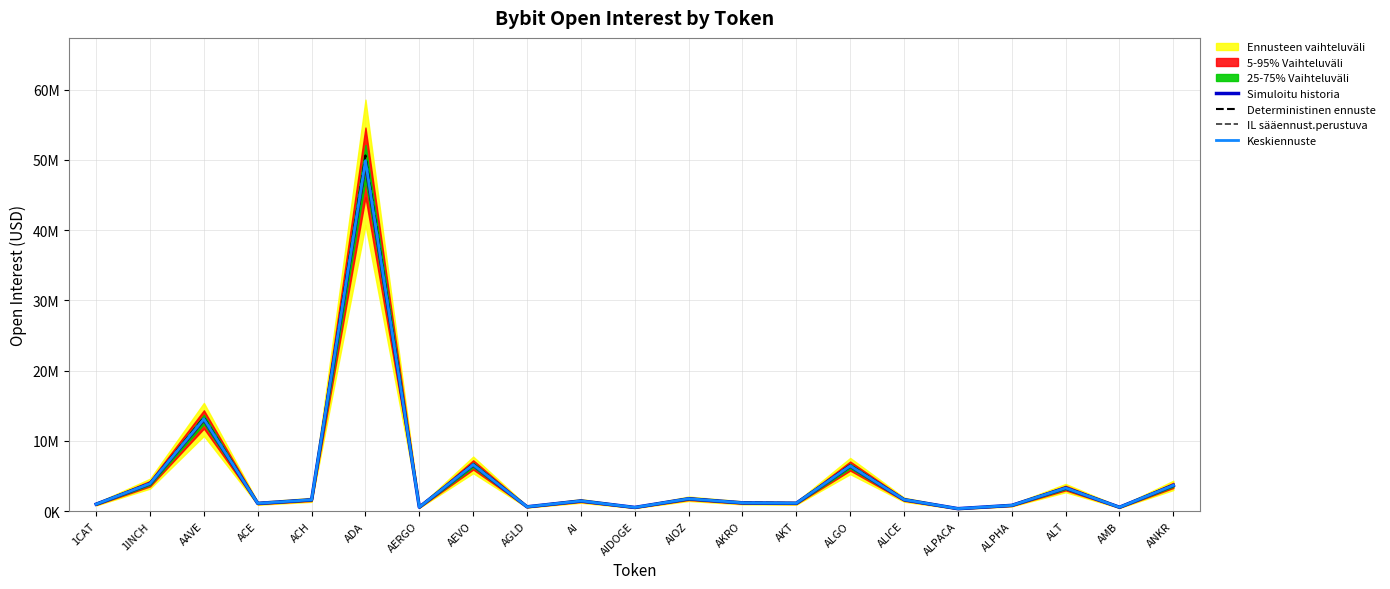

True or false: IL sääennust.perustuva and Simuloitu historia intersect in this chart.

False